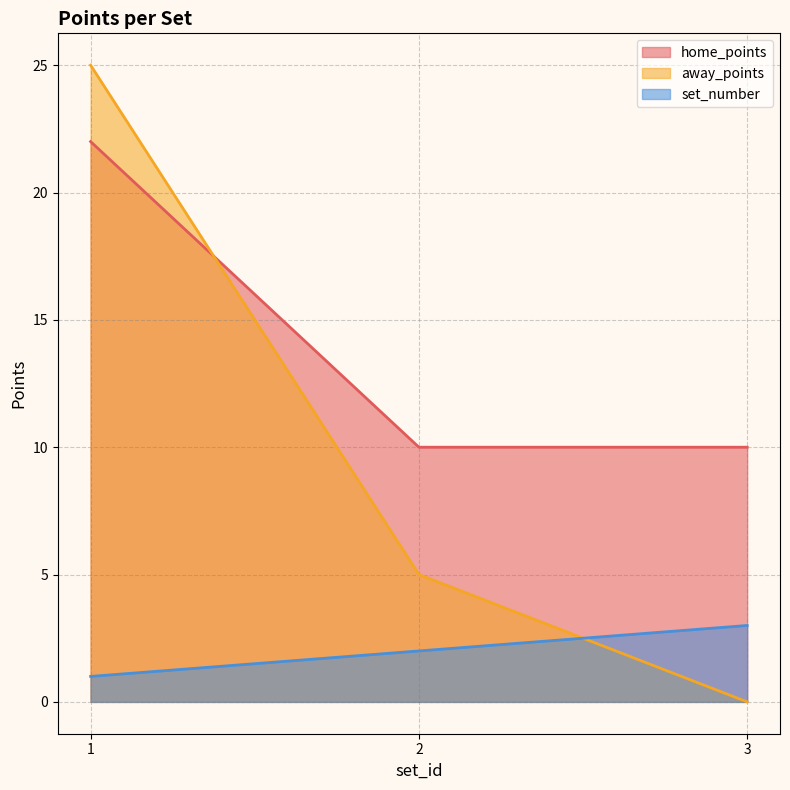

What is the spread (max minus min) of values at 1?

24